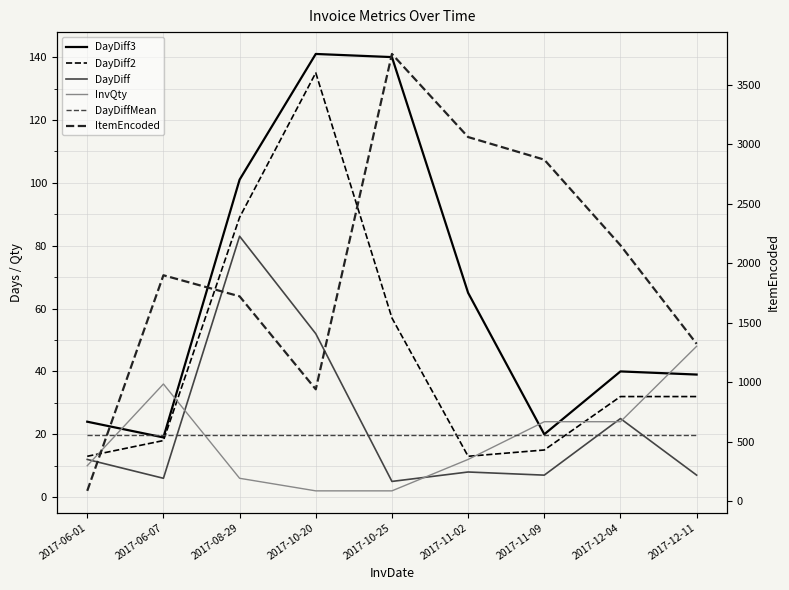

How many interior local valleys does the DayDiff3 series have?

2